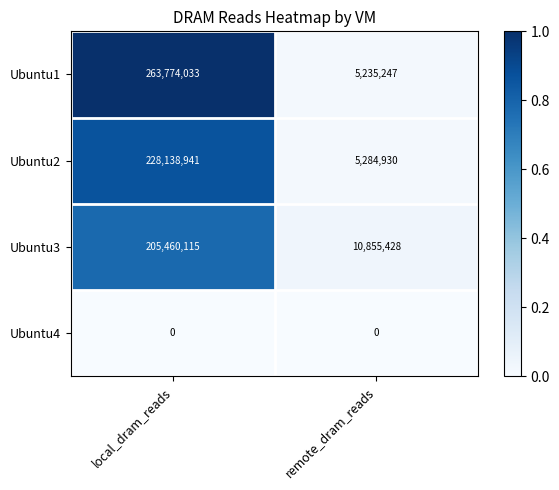

Which series has the largest total across all categories?

Ubuntu1